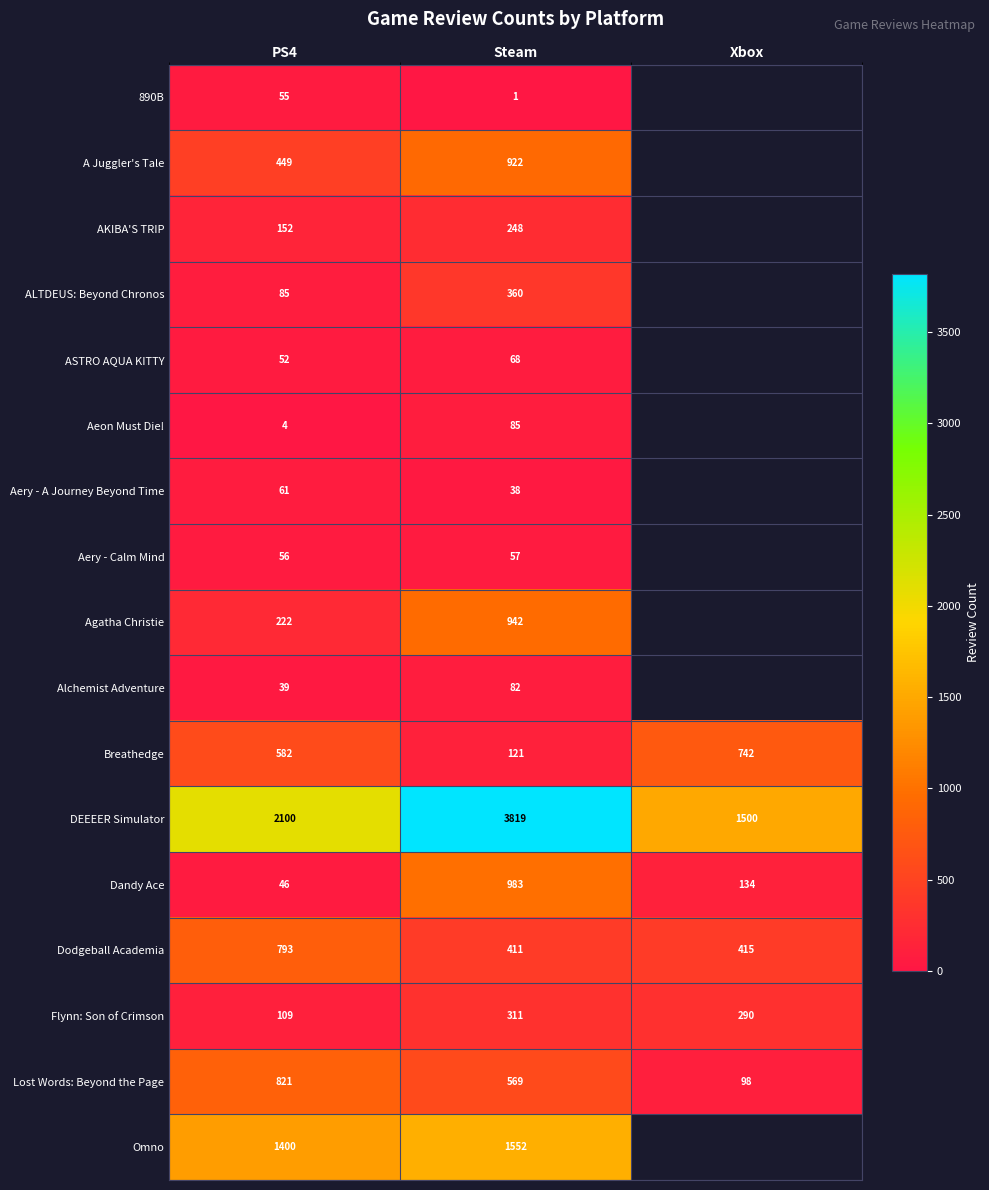

Is the value of Flynn: Son of Crimson at Steam greater than the value of Dodgeball Academia at PS4?

No